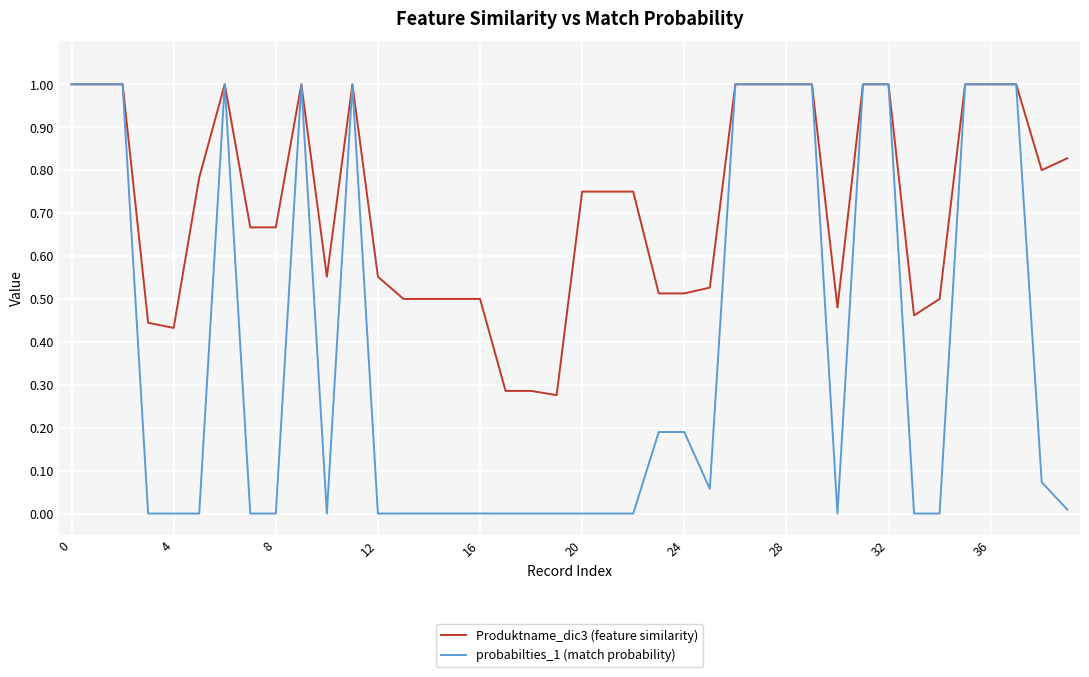

What is the maximum value for probabilties_1 (match probability)?

1.0